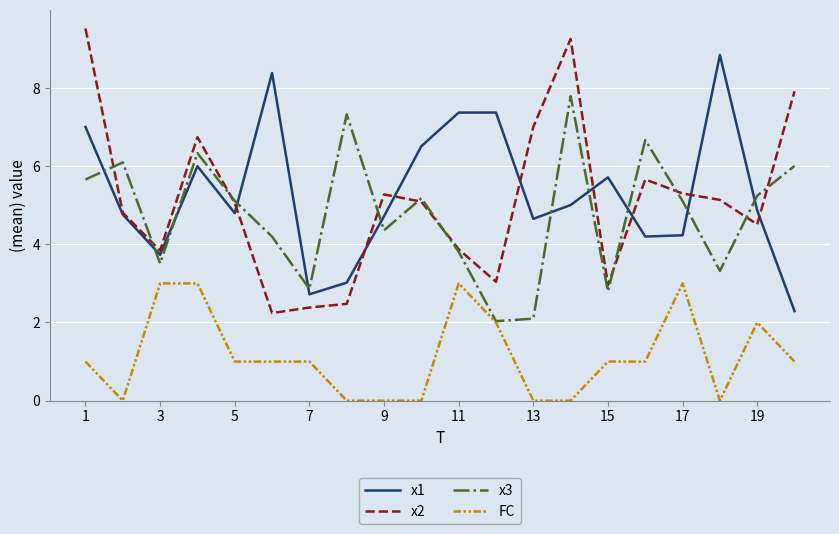

Is this an area chart (filled region under the line)?

No